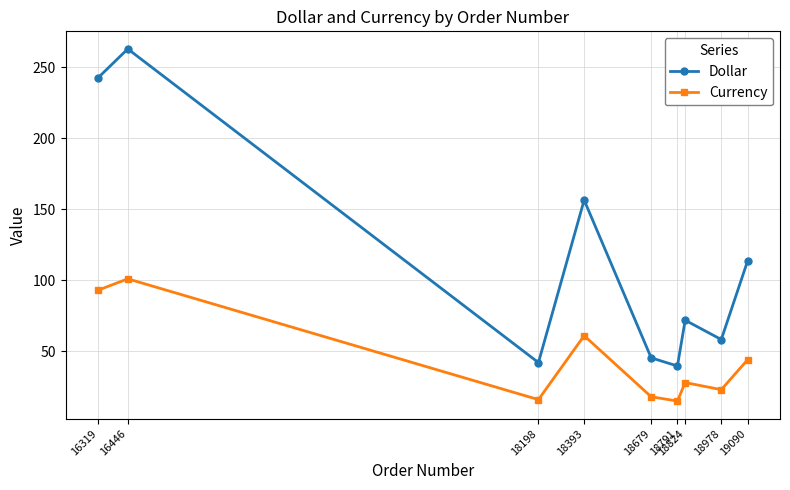

What is the sum of the Currency values at 18679 and 16446?

119.0